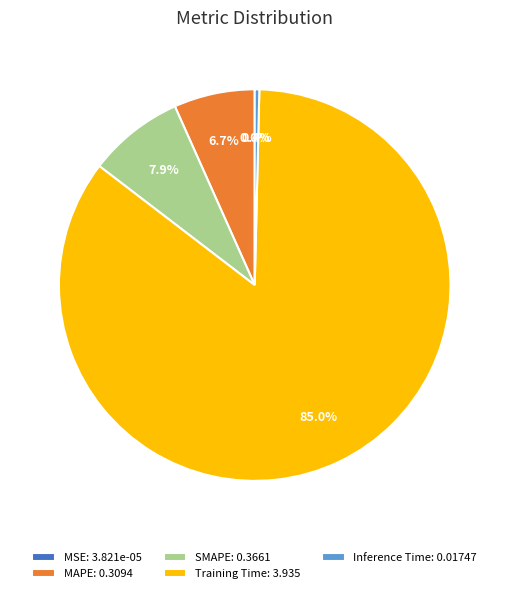

How much of the chart is everything except Training Time?

15.0%